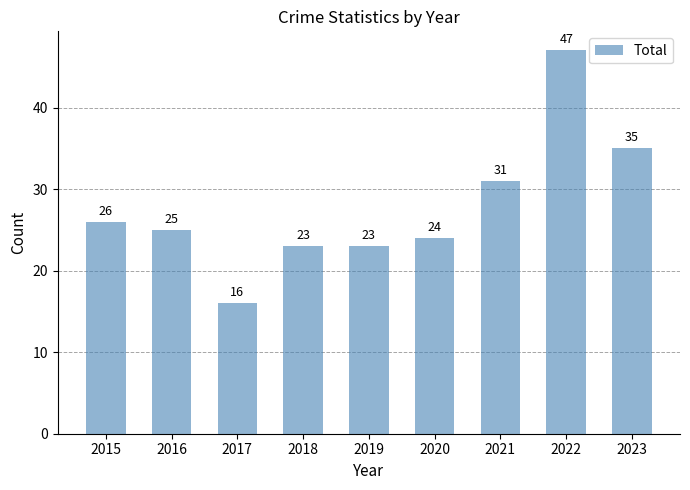

What is the smallest value displayed?

16